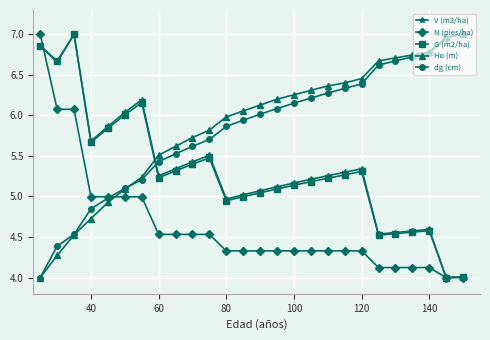

What is the difference between the maximum and minimum values in the N (pies/ha) series?

3.0